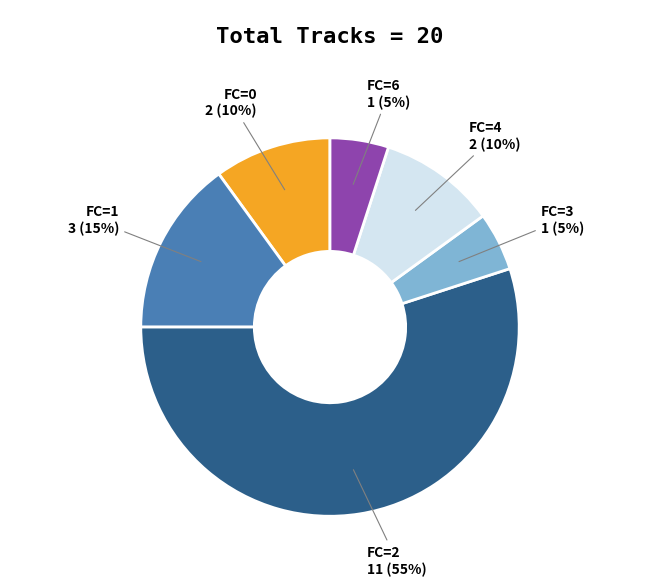

Approximately how many times larger is the value at FC=3 compared to FC=0?

0.5